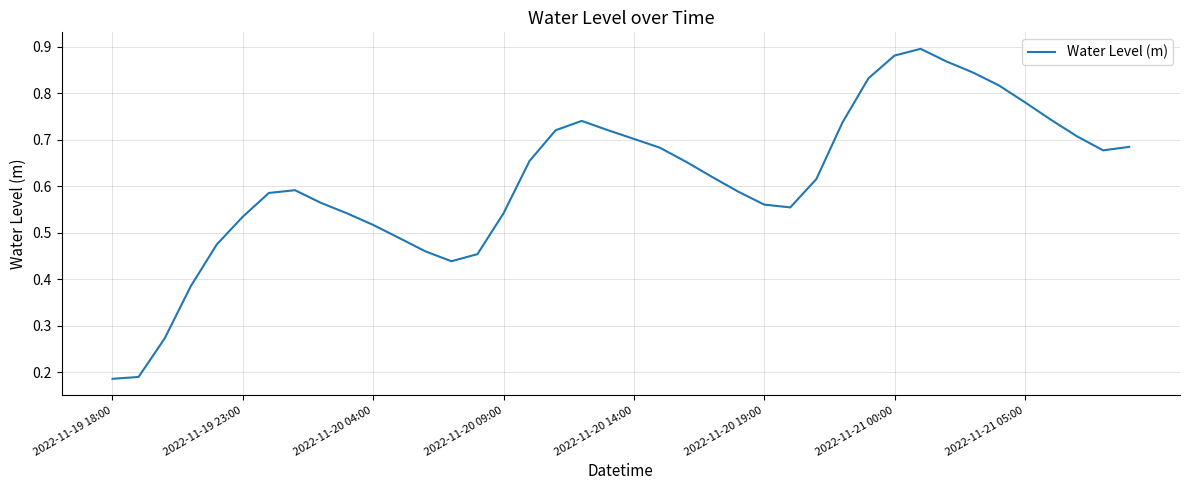

How many interior local peaks (higher than both neighbors) does the data have?

3